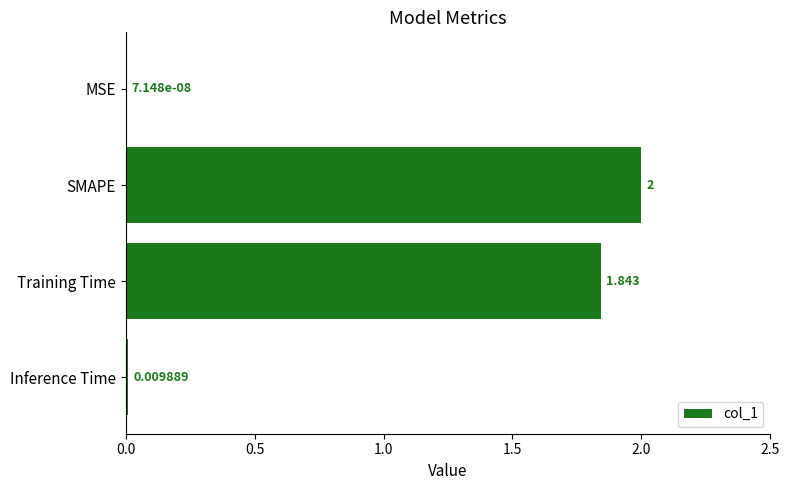

Between Training Time and Inference Time, which is larger?

Training Time